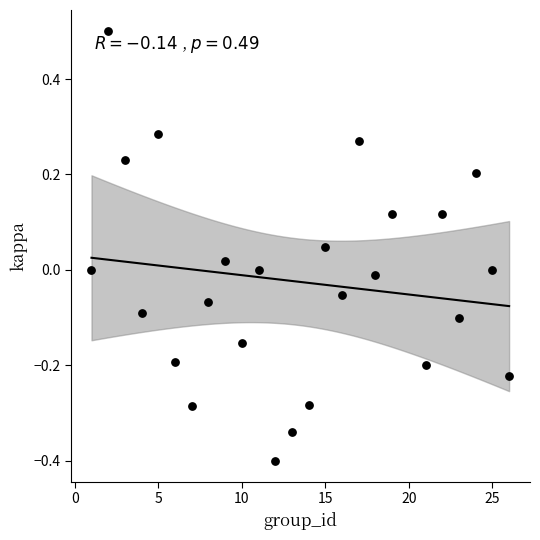

What is the range of X values (max minus min)?

25.0